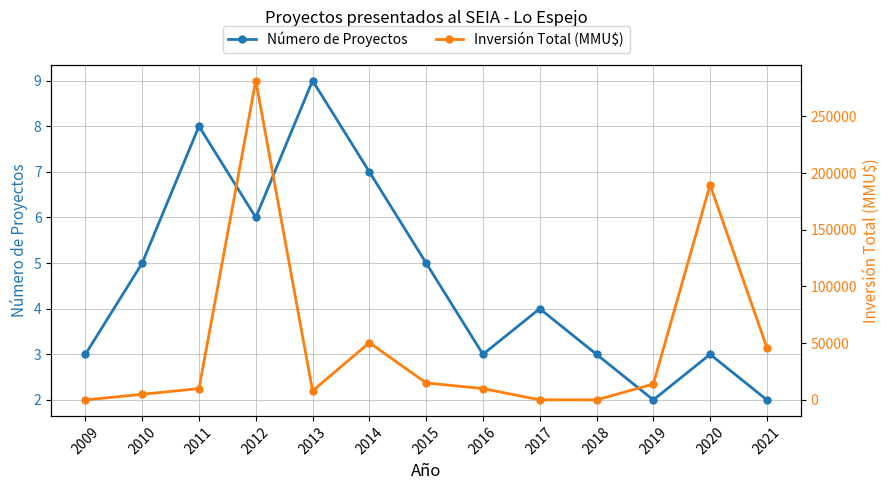

What is the difference between the Número de Proyectos values at 2014 and 2013?

2